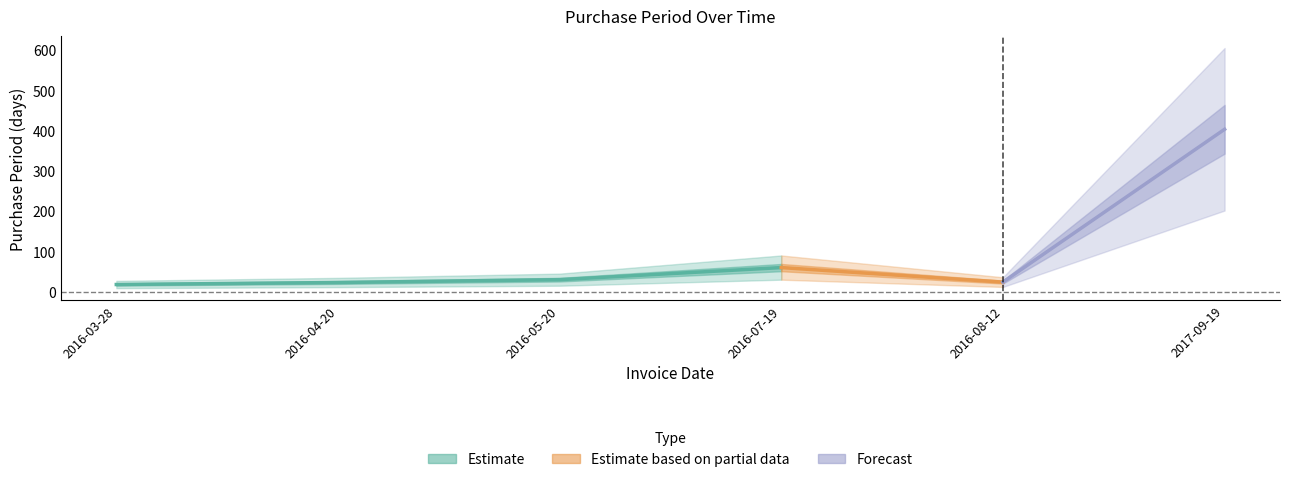

Reading right to left, extract all data points from this chart.

2017-09-19=403	2016-08-12=24	2016-07-19=60	2016-05-20=30	2016-04-20=23	2016-03-28=18